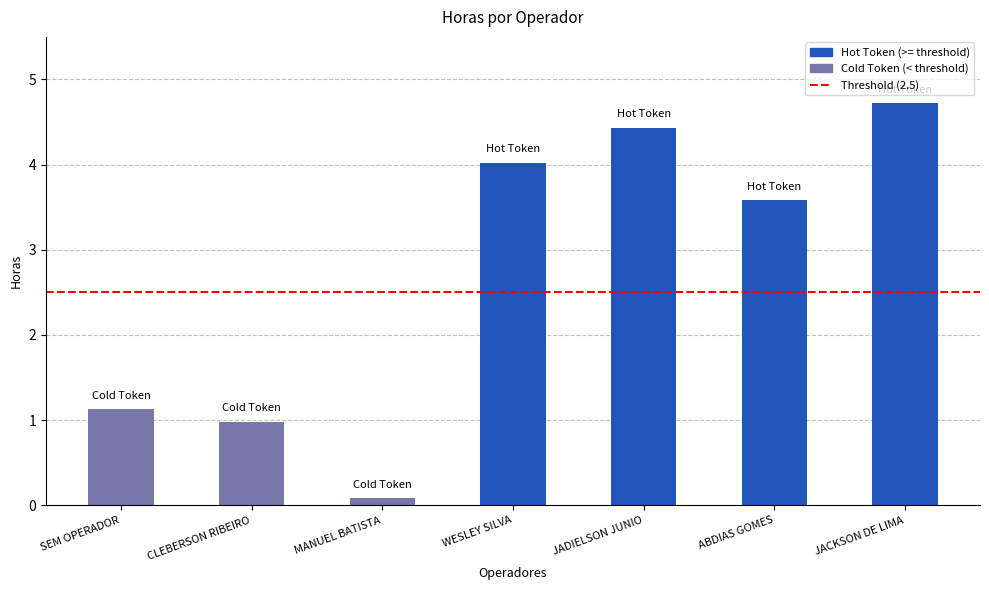

Count the number of data series in this chart.

1